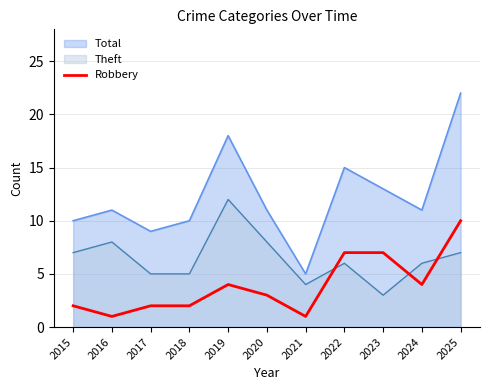

Rank the series by their maximum value, from lowest to highest.

Robbery, Theft, Total